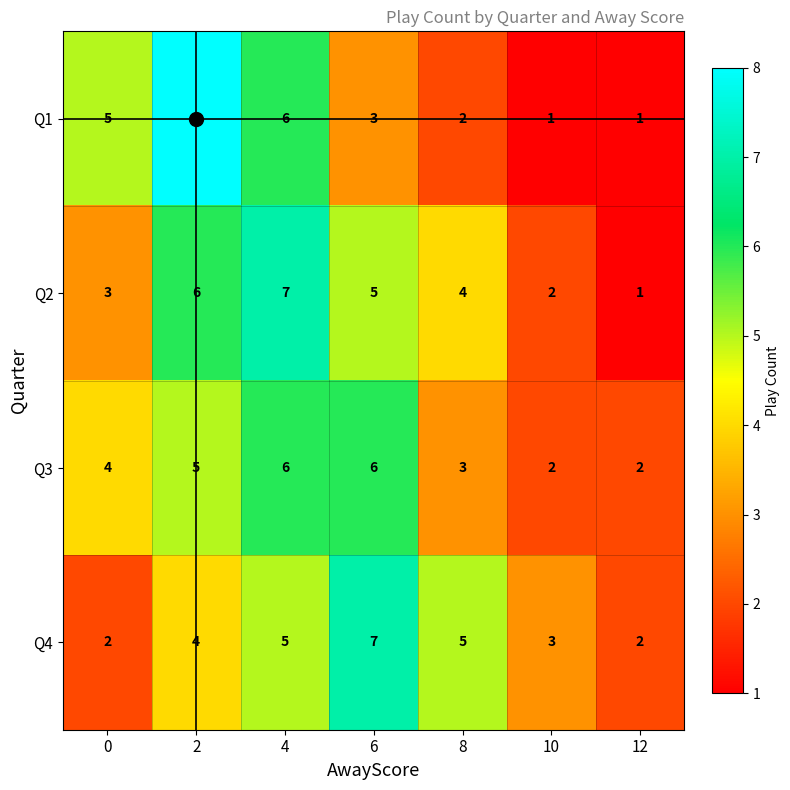

At which label is Q2 closest to 4?

8